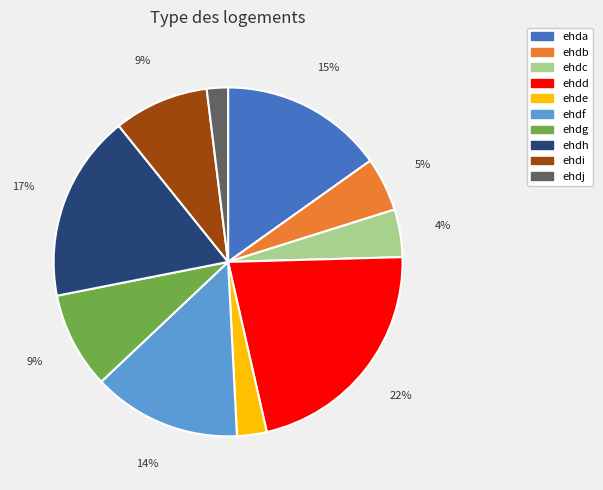

What percentage is the ehdg slice, to the nearest percent?

9%